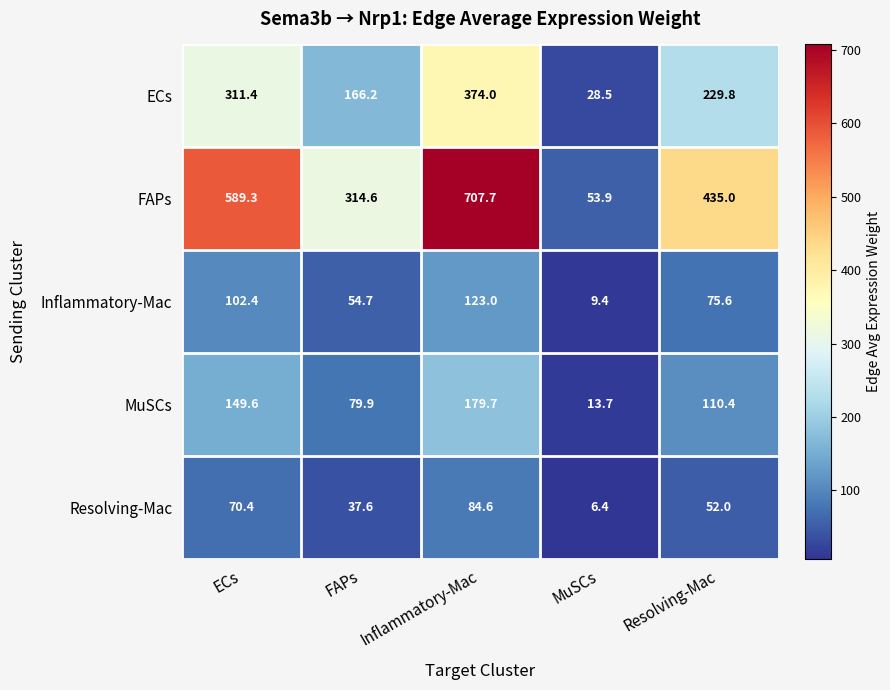

What is the sum of all ECs values?

1109.9